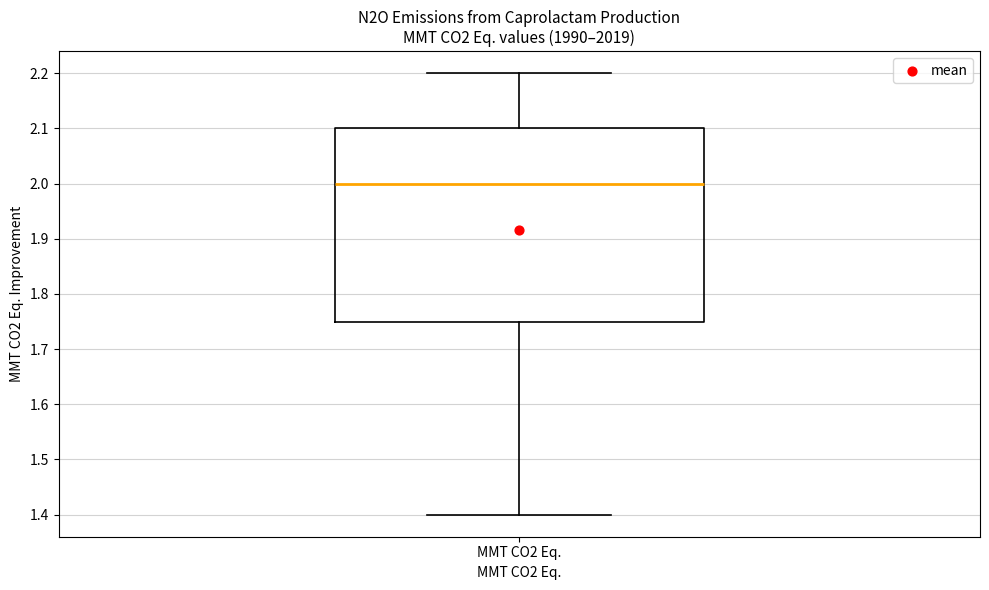

Where does the median line of the box for MMT CO2 Eq. sit on the y-axis? The values are not printed on the chart, so give them approximately, as read against the axis.

2.00